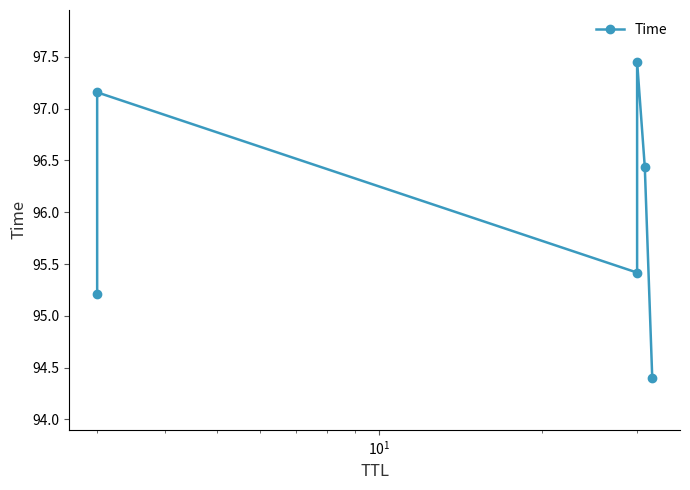

How many data points are above 96?

3